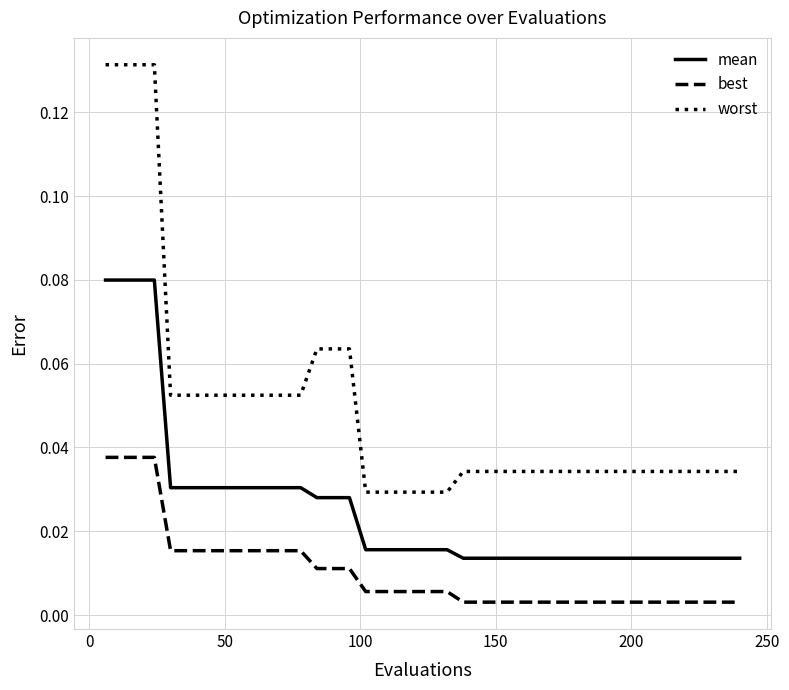

Which series has the largest total across all categories?

worst